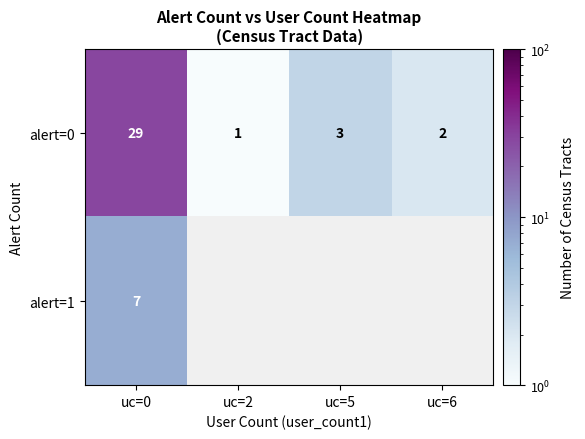

What is the approximate value of alert=0 at uc=0?

29